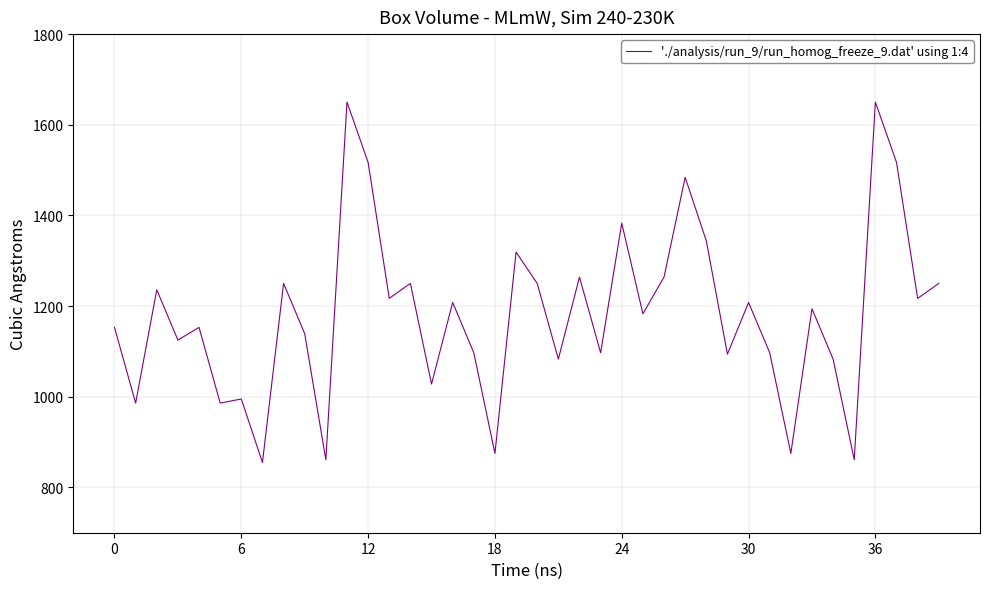

What is the smallest value displayed?

855